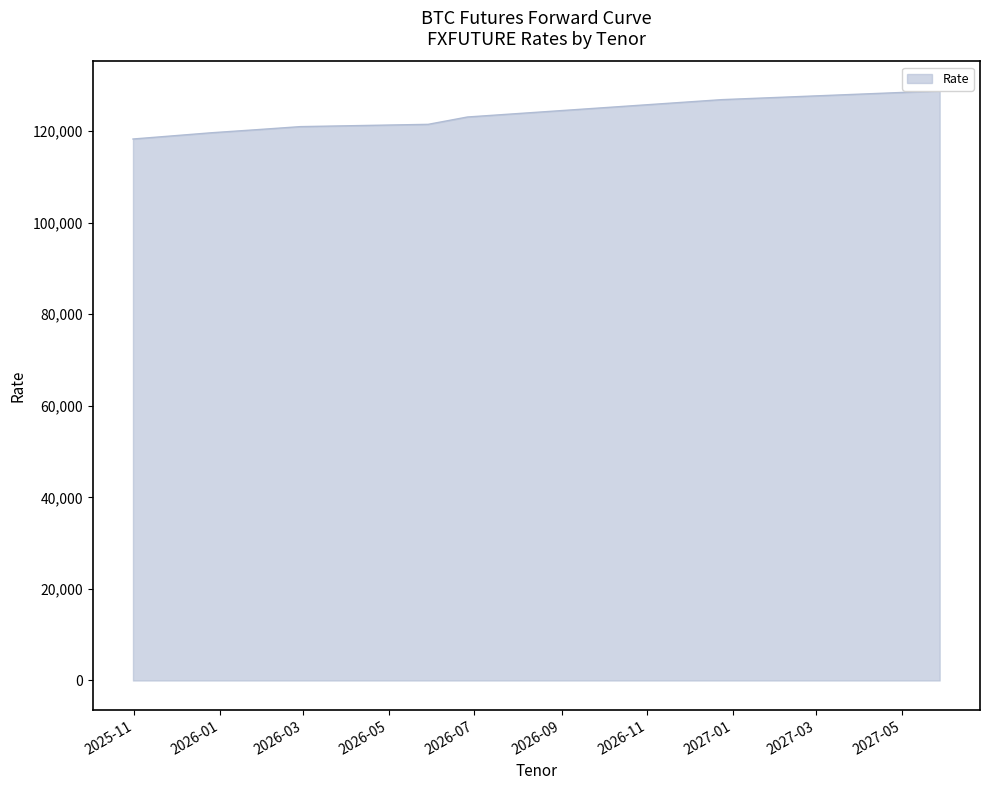

How many lines are shown in the chart?

1